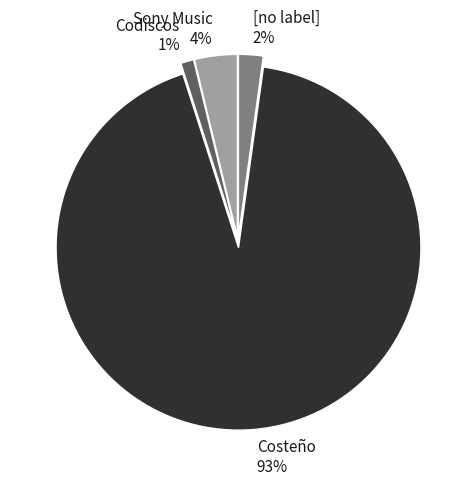

True or false: Codiscos accounts for 10% of the total.

False